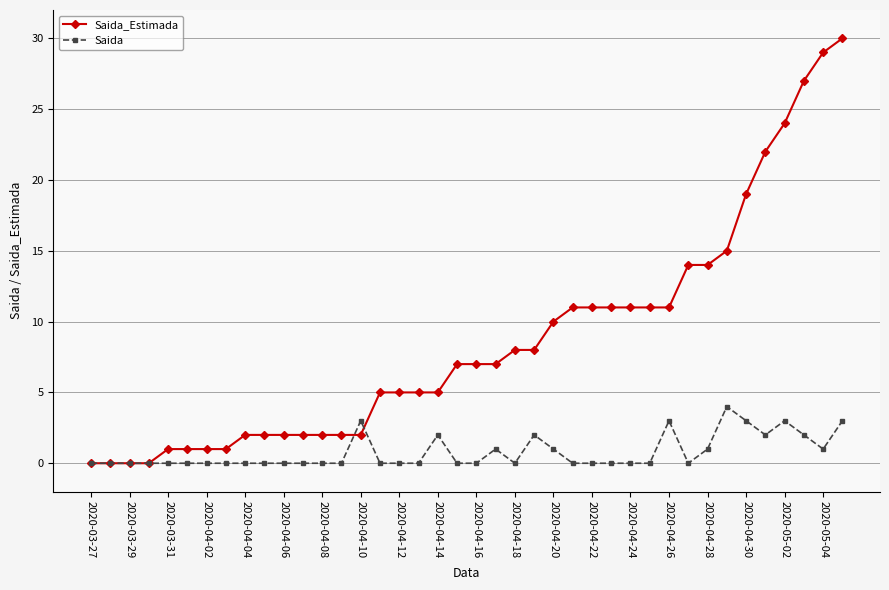

True or false: Saida and Saida_Estimada cross at least once.

True